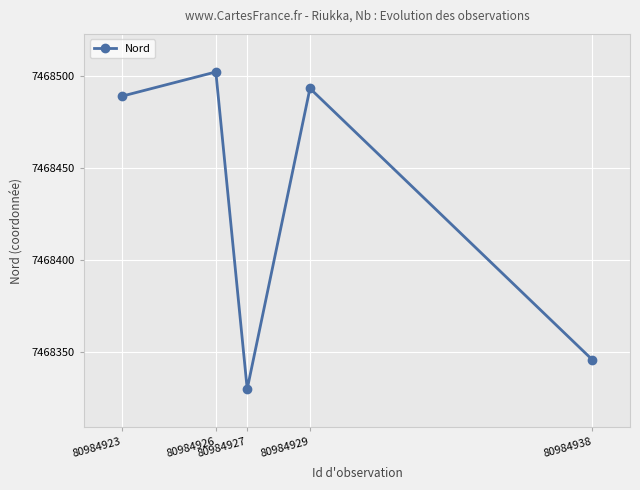

At which category does the chart reach its minimum across all series?

80984927